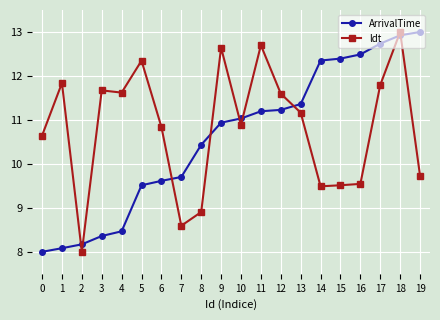

Between which two adjacent categories do ArrivalTime and ldt first intersect?

1 and 2